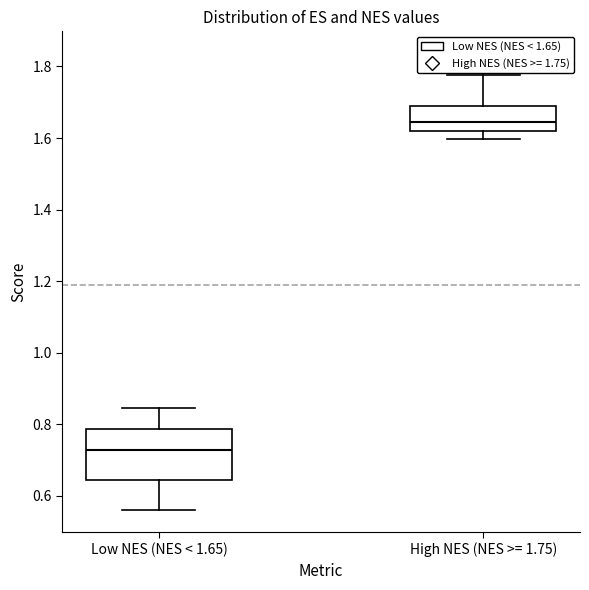

Where does the upper whisker of the box for Low NES (NES < 1.65) end on the y-axis? The values are not printed on the chart, so give them approximately, as read against the axis.

0.84